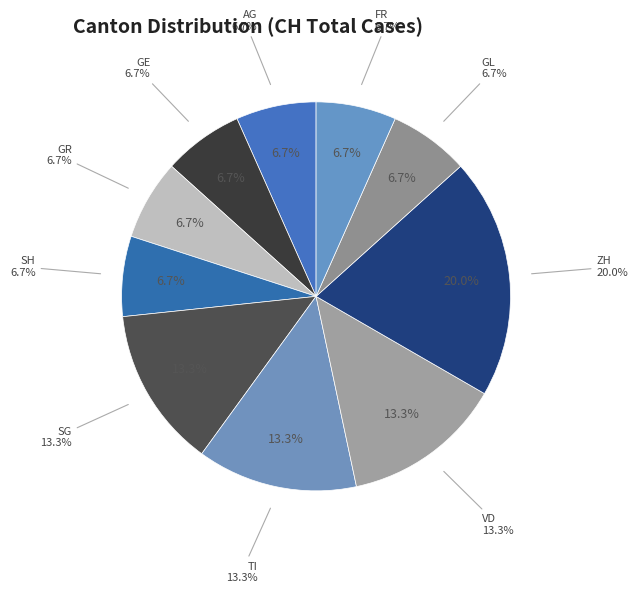

Is there a majority slice in this chart?

No